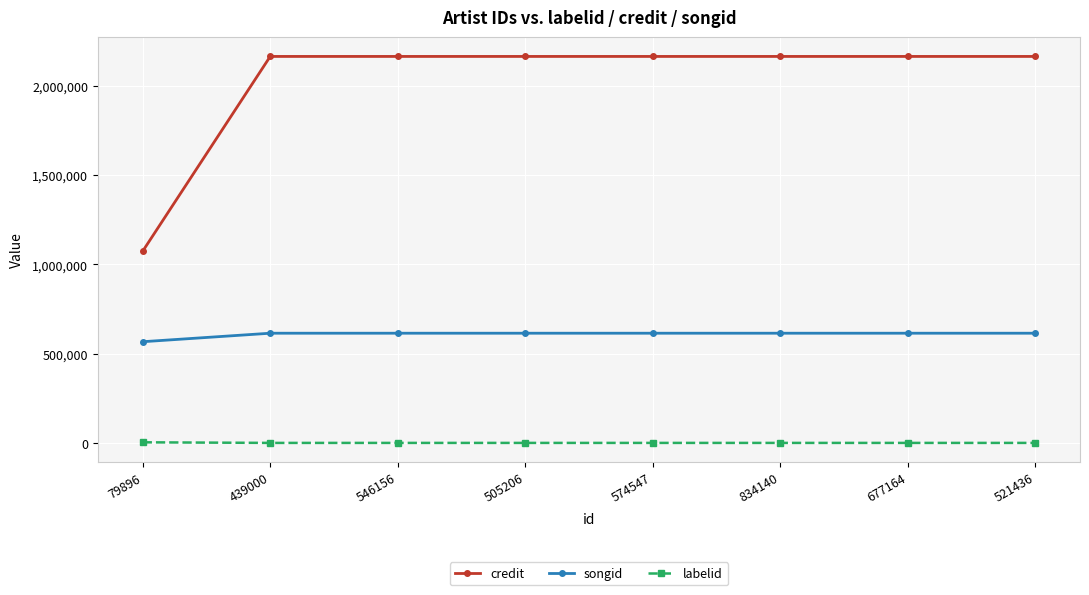

What value does the labelid series have at 574547?

388